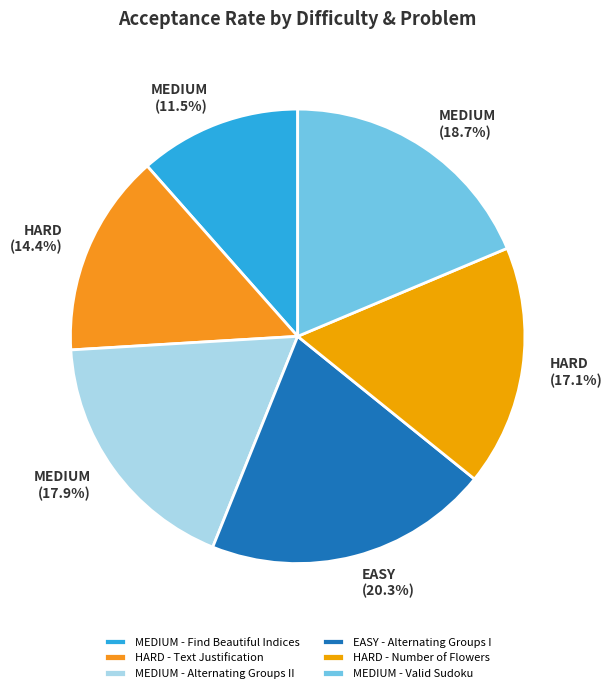

Count the number of slices in the pie.

6